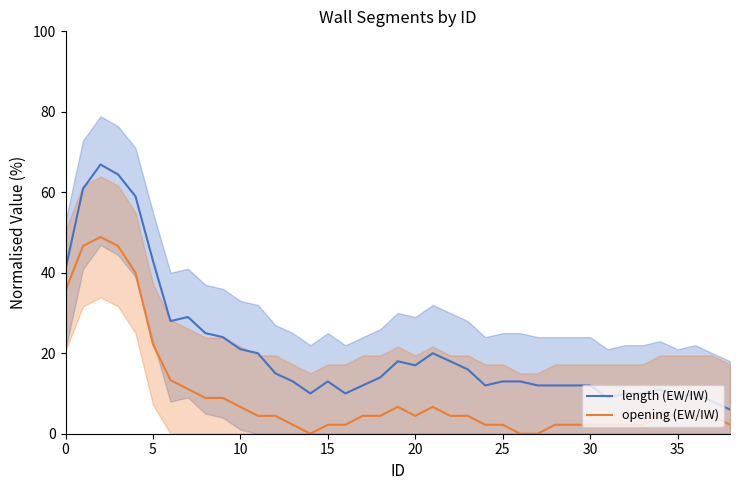

What is the total value across all series at 12?

19.4